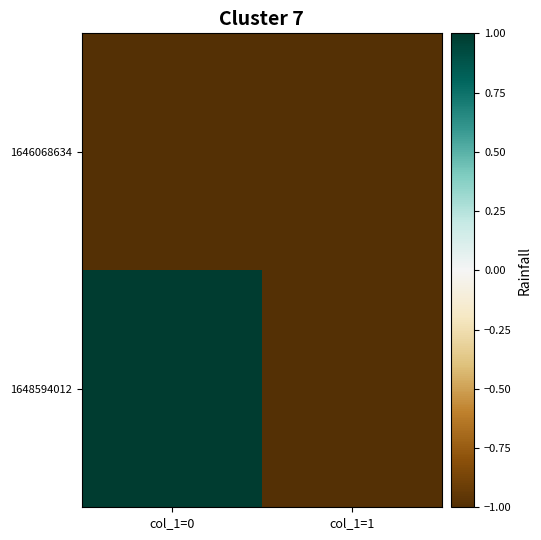

Which series has the largest total across all categories?

1648594012